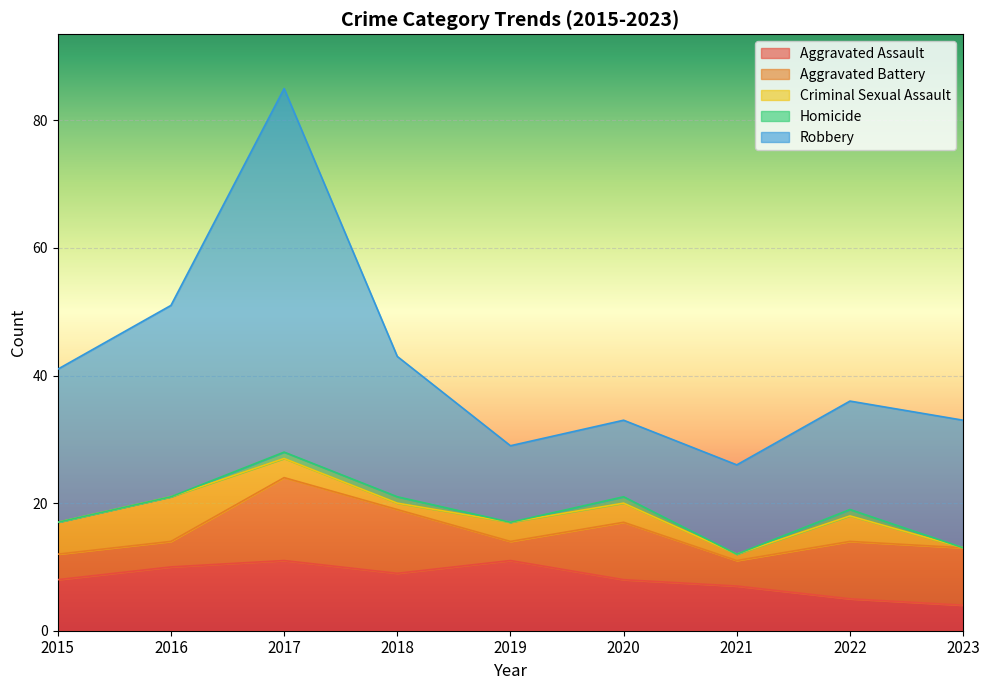

Which has a higher value, 2019 or 2016?

2019